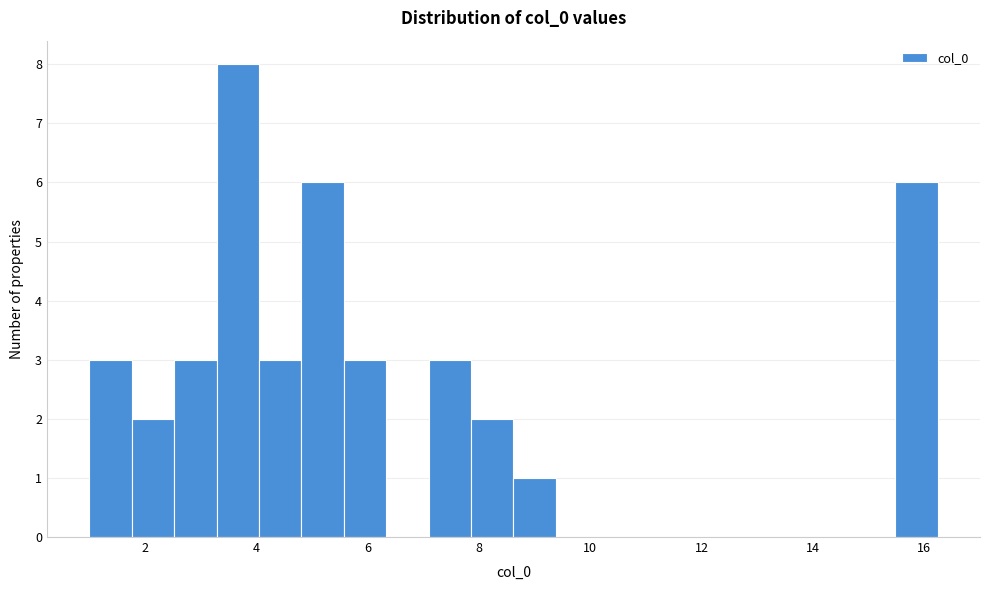

Read against the x-axis, roughly where is the centre of the tallest bar?

3.6